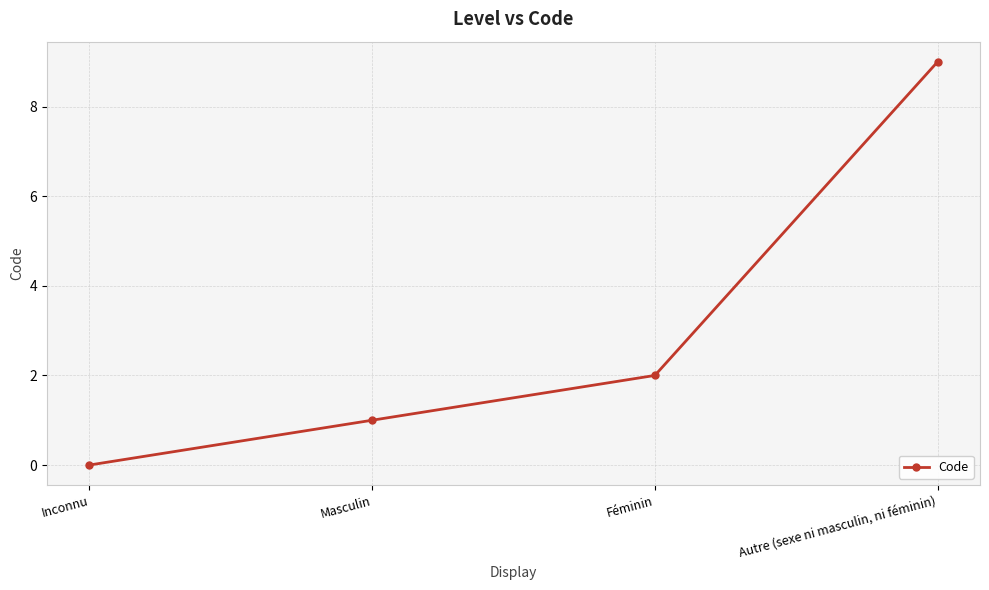

What is the average value?

3